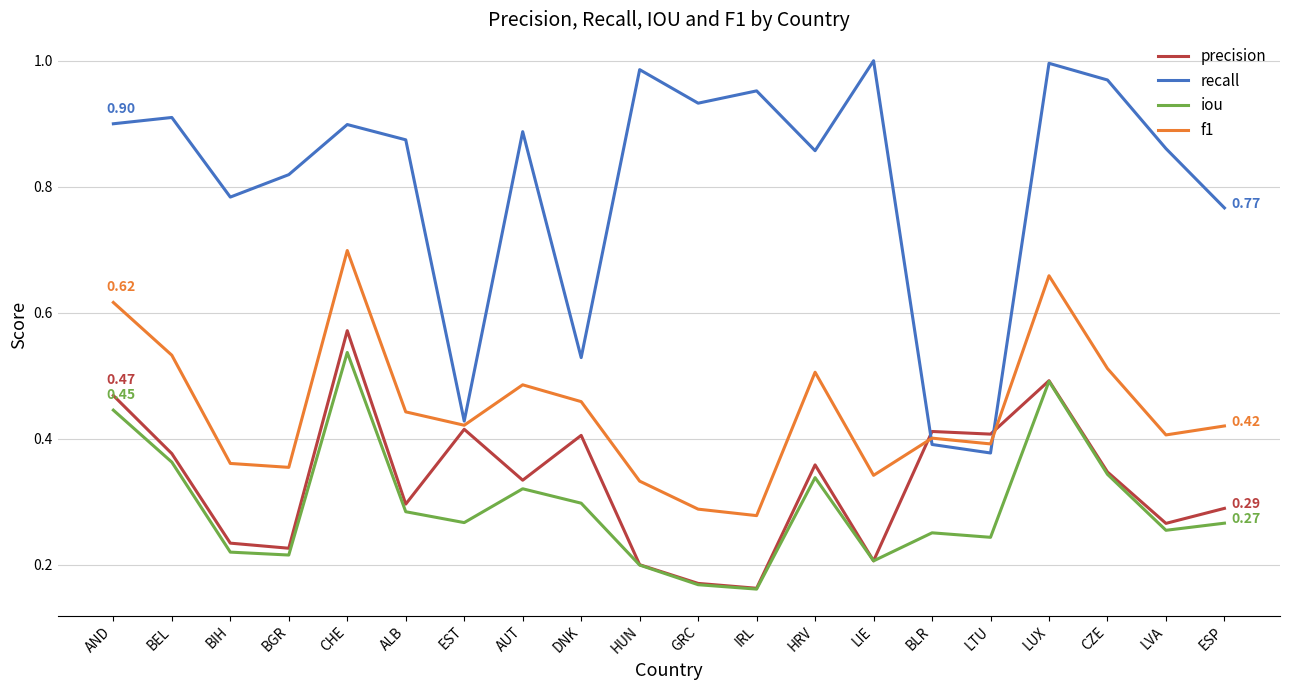

At BEL, list the series in order from smallest to largest.

iou, precision, f1, recall